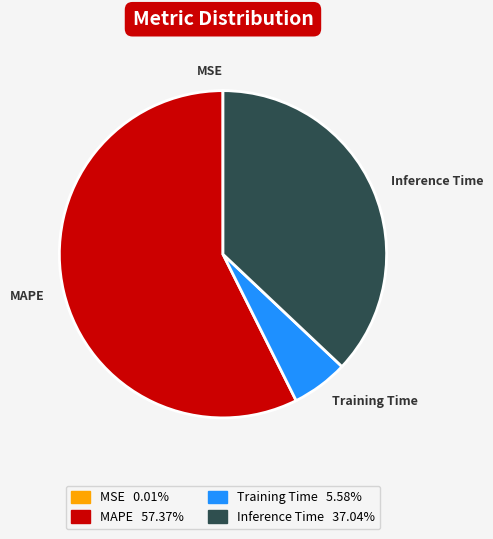

Do MAPE and Inference Time together represent more than half of the pie?

Yes